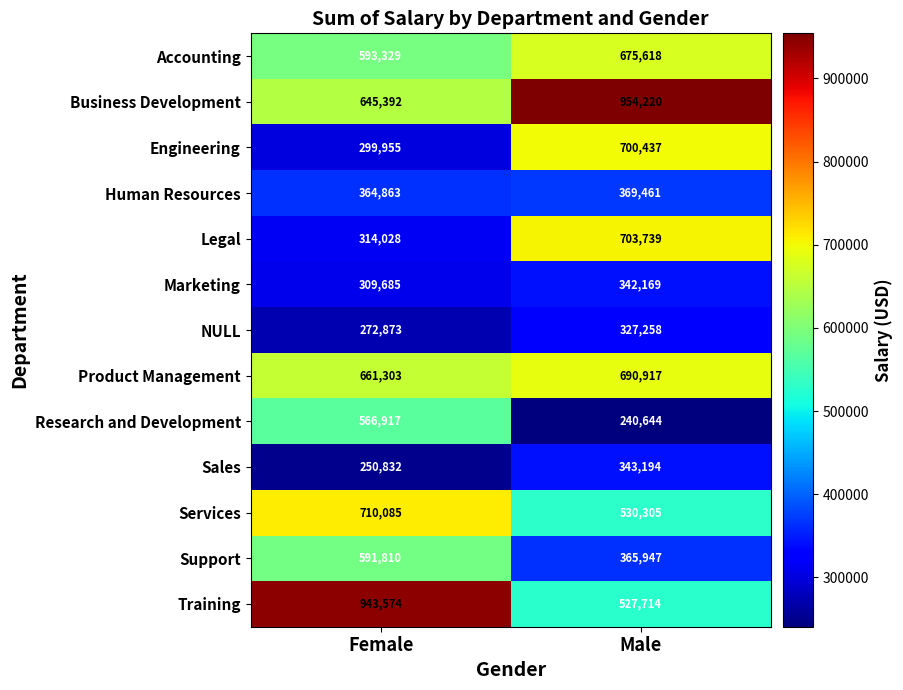

What is the difference between the Research and Development values at Female and Male?

326273